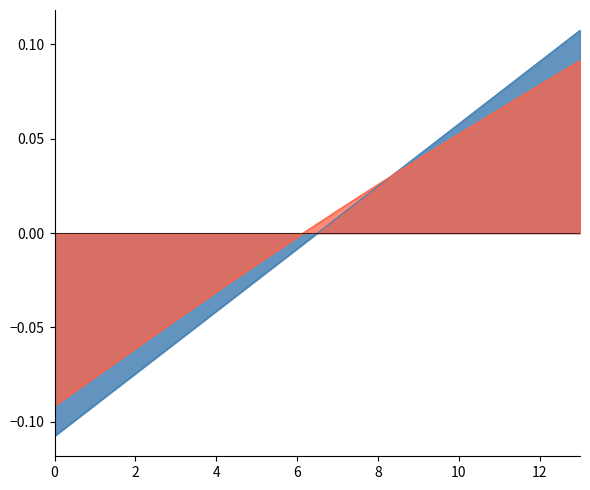

Which series has the largest total across all categories?

id_centered